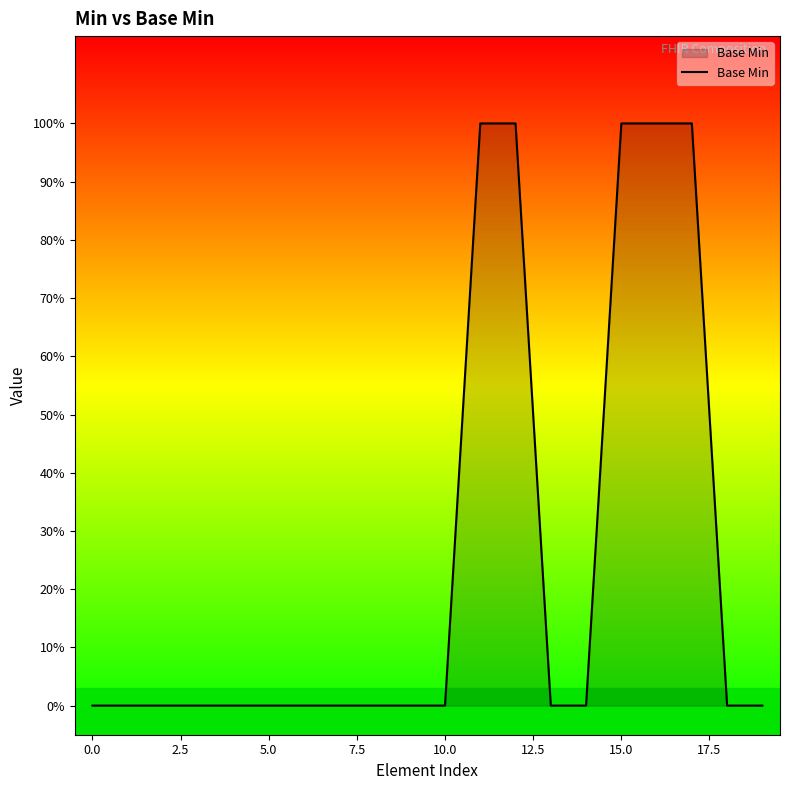

Reading left to right, extract all data points from this chart.

0	0	0	0	0	0	0	0	0	0	0	1	1	0	0	1	1	1	0	0